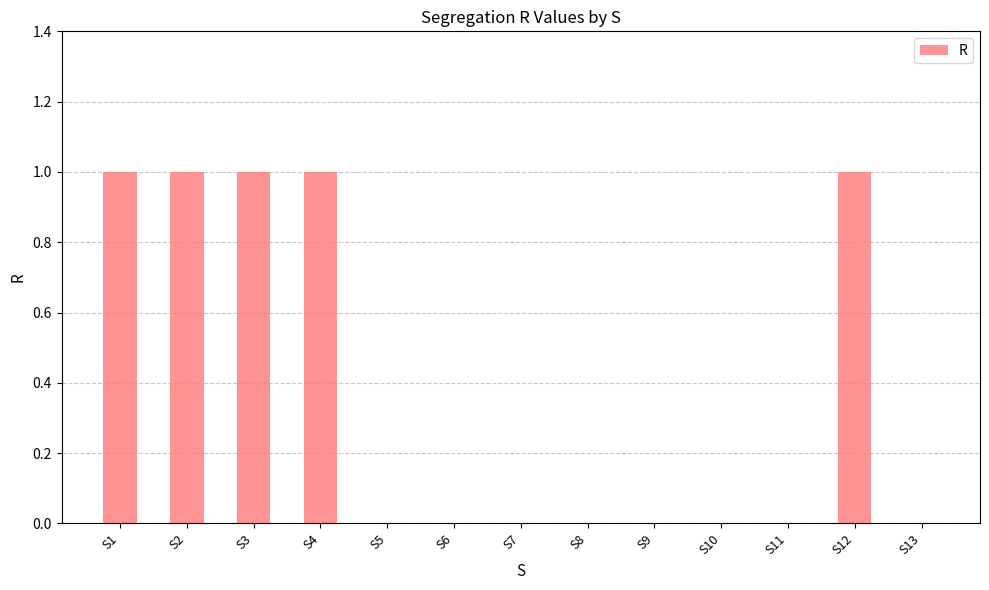

What is the change in value from S9 to S12?

+1